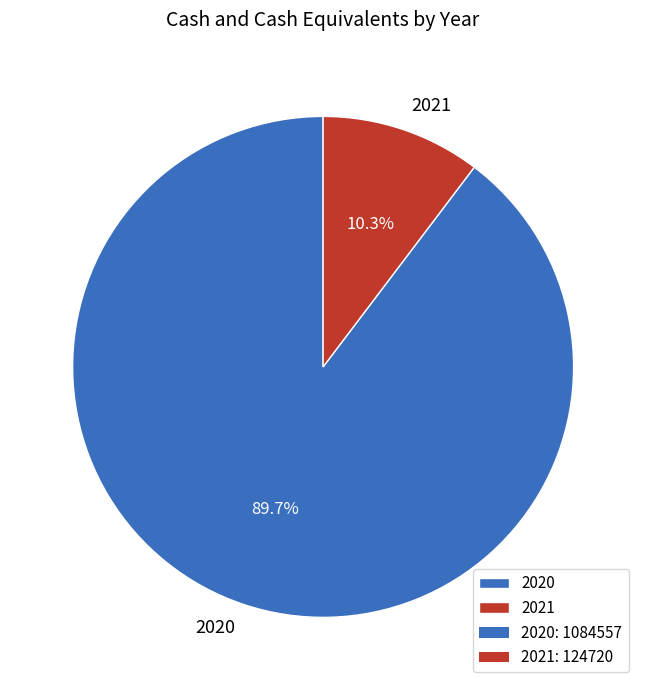

True or false: 2021 accounts for 10% of the total.

True